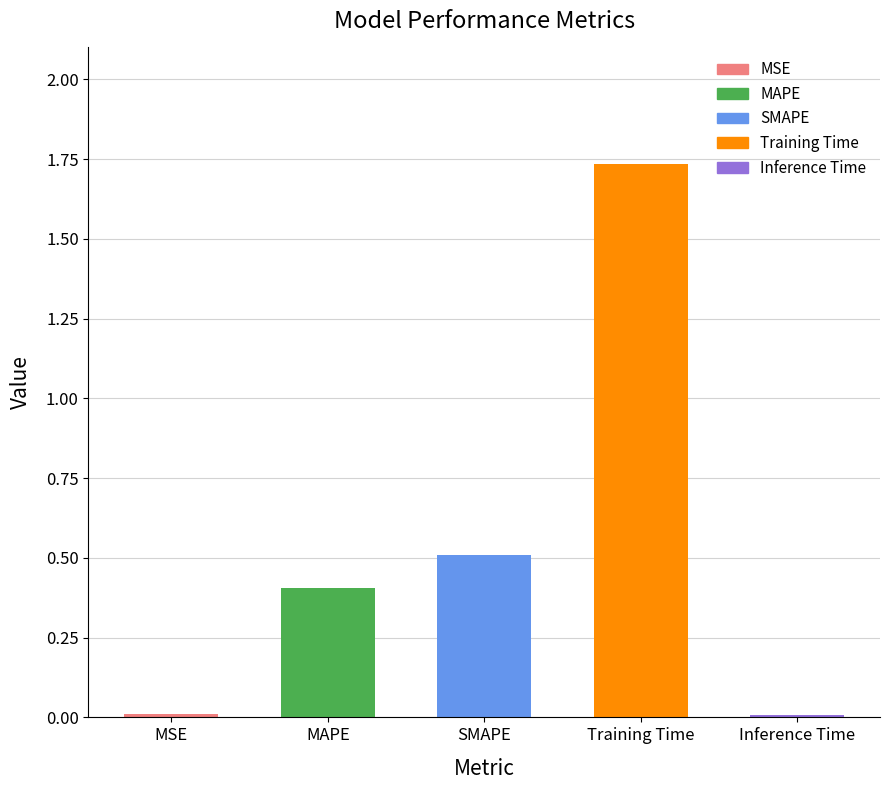

What is the change in value from MSE to SMAPE?

+0.5